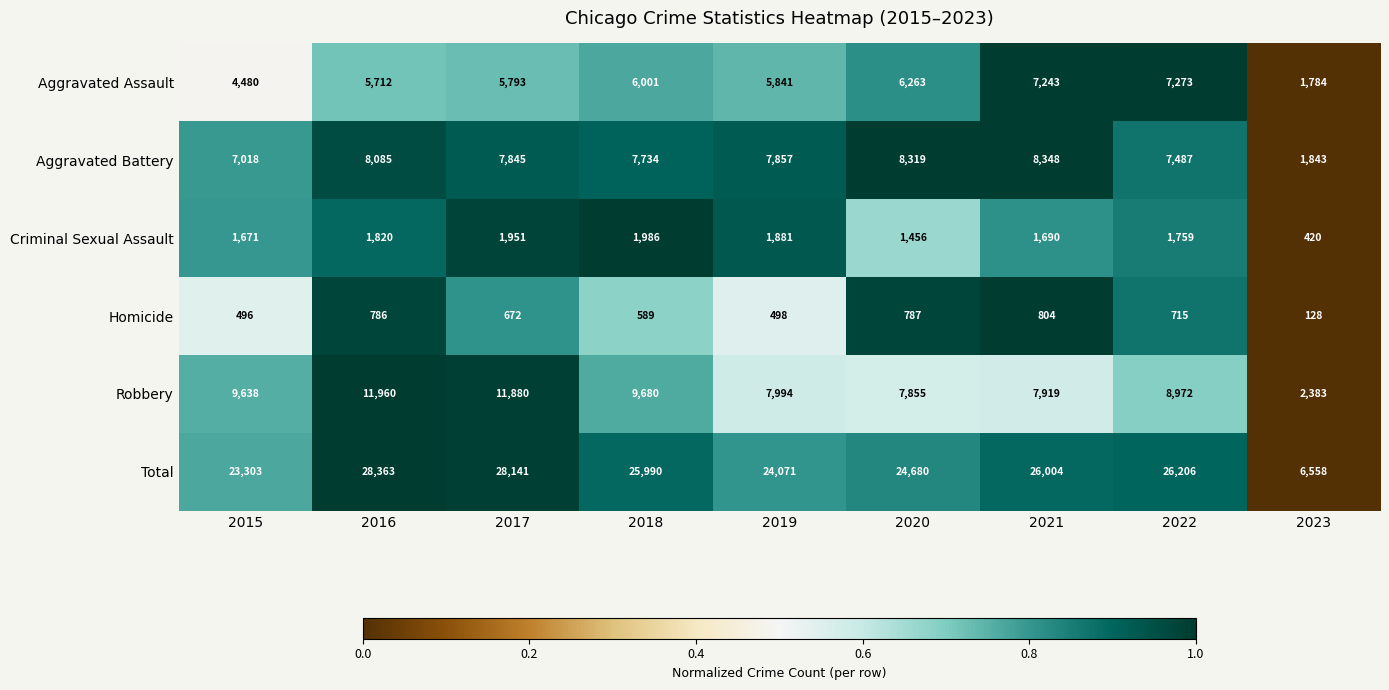

Which series has the widest spread of values?

Total